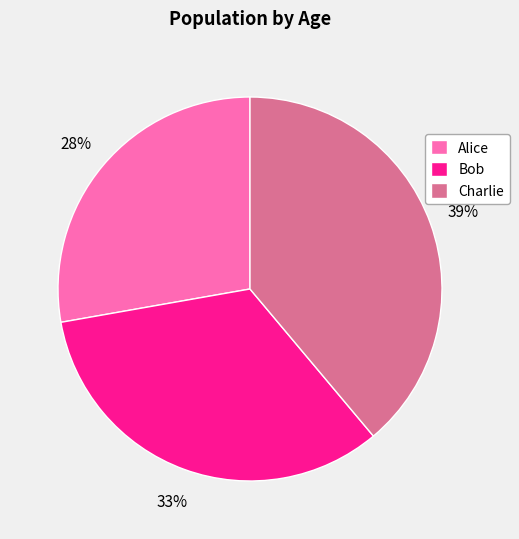

Is it true that Bob is 33% of the pie?

True